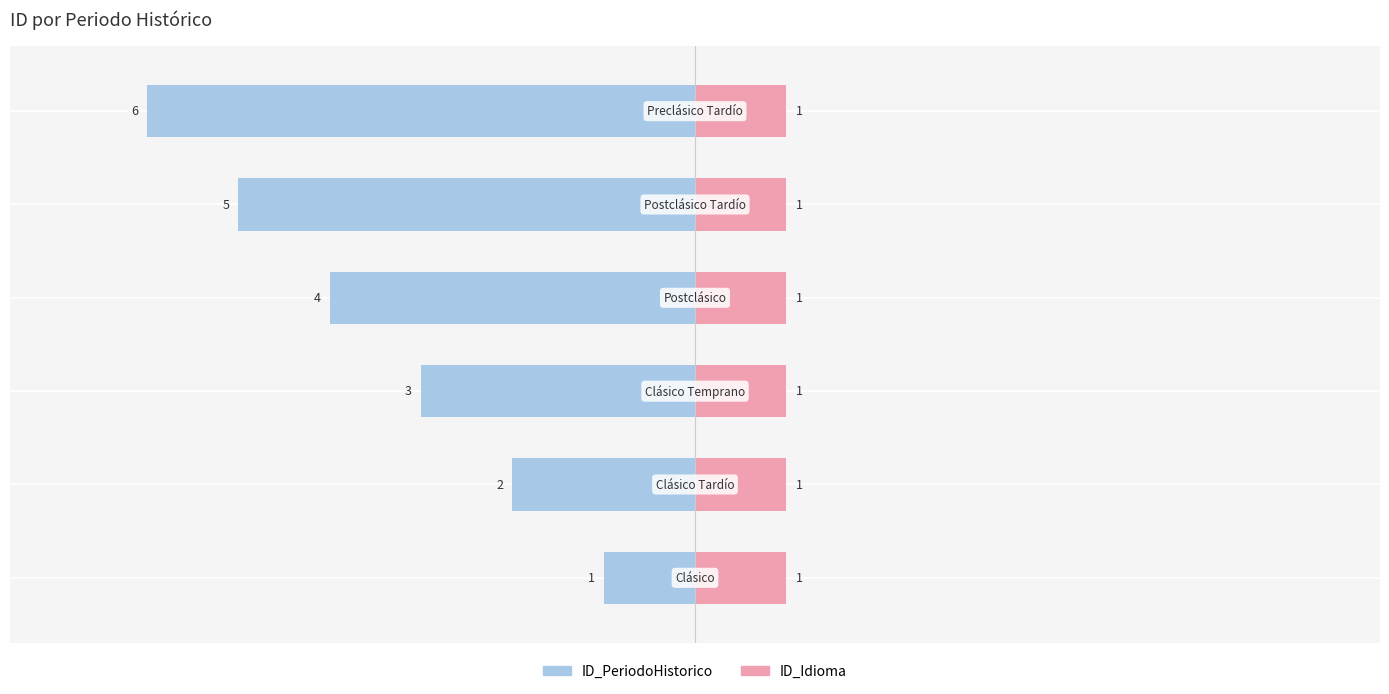

How many bars are there in total?

12